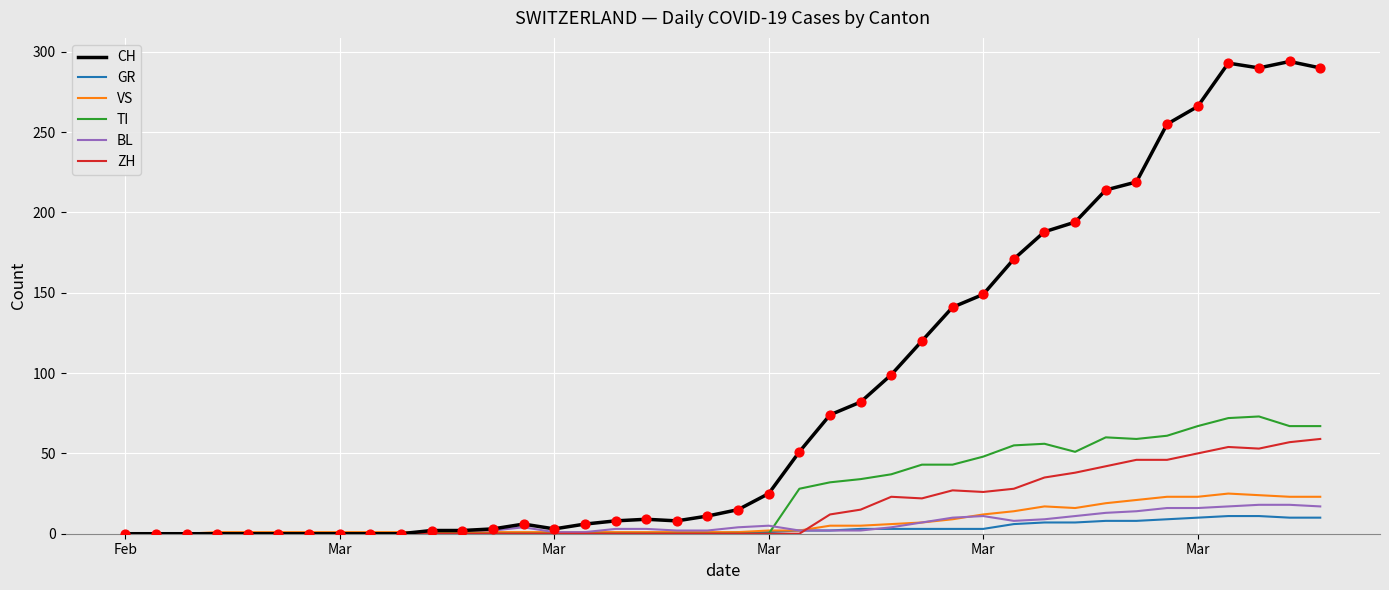

Which series has the largest range (max minus min)?

CH